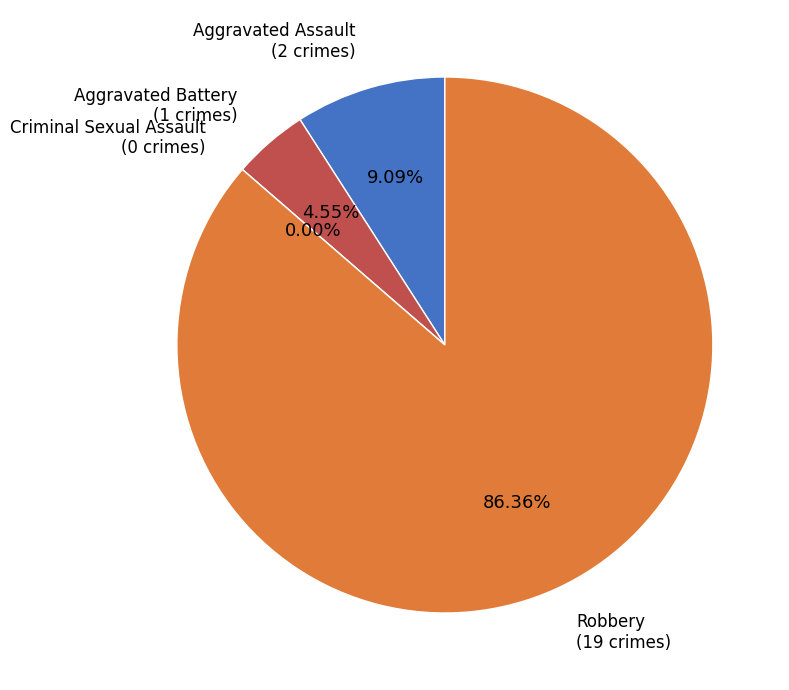

How many slices are in this pie chart?

4